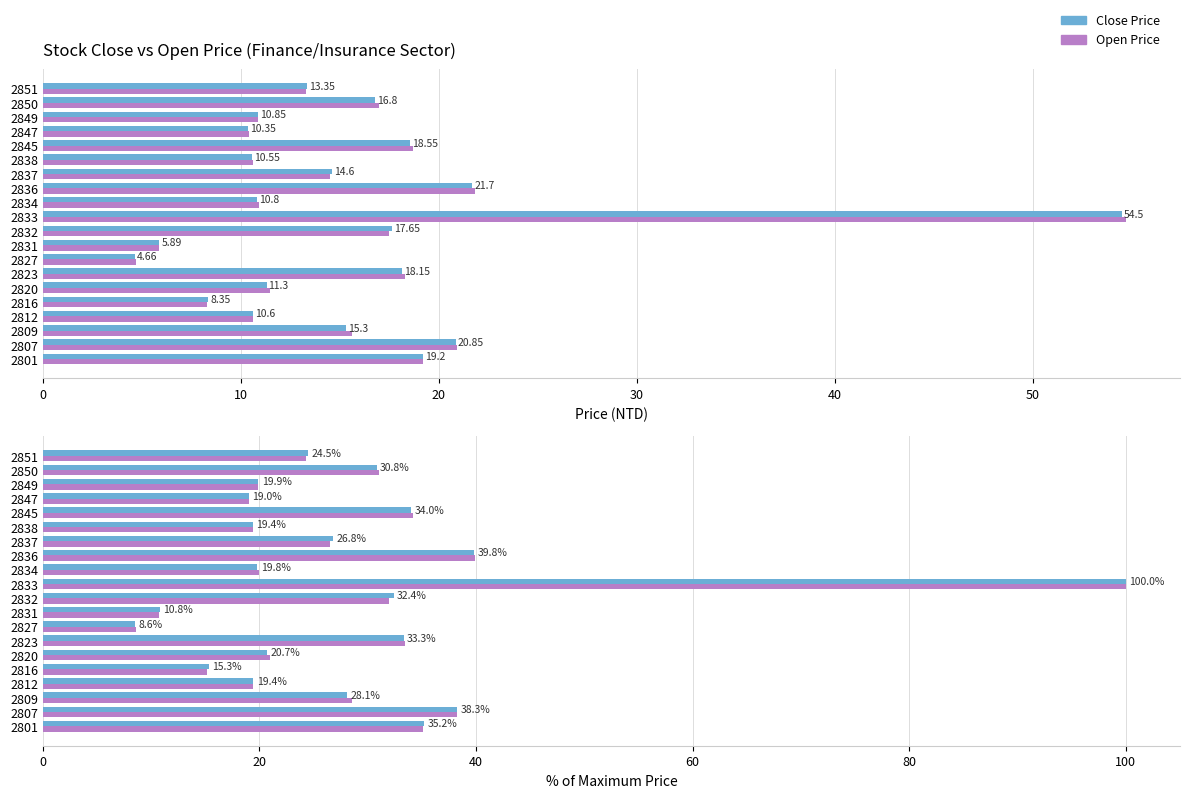

How many data points in Open Price (%) are above 26?

10